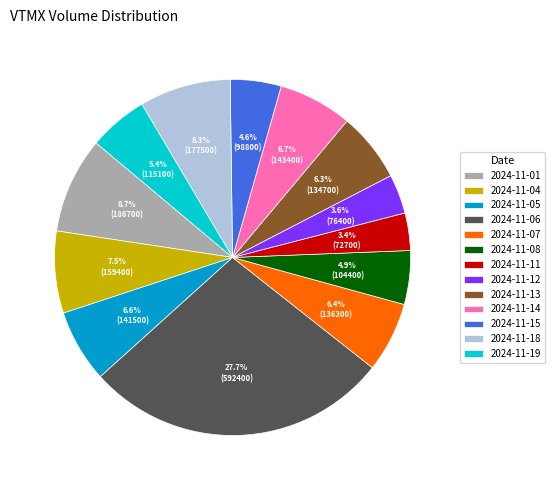

Count the number of slices in the pie.

13